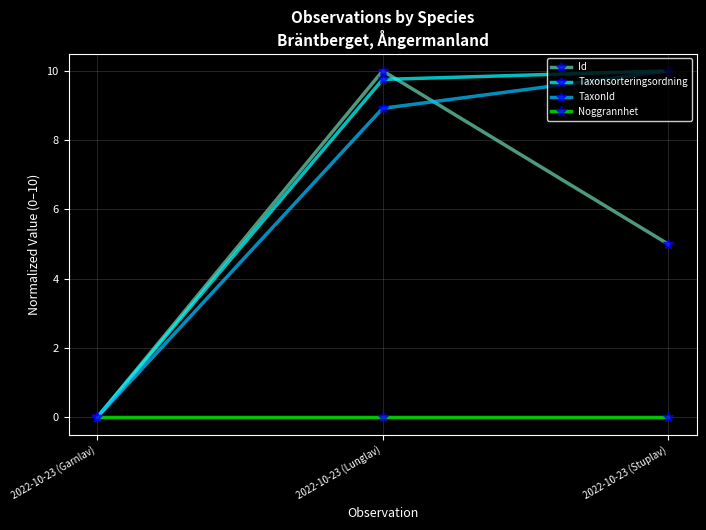

What is the difference between the highest and lowest values at 2022-10-23 (Stuplav)?

10.0